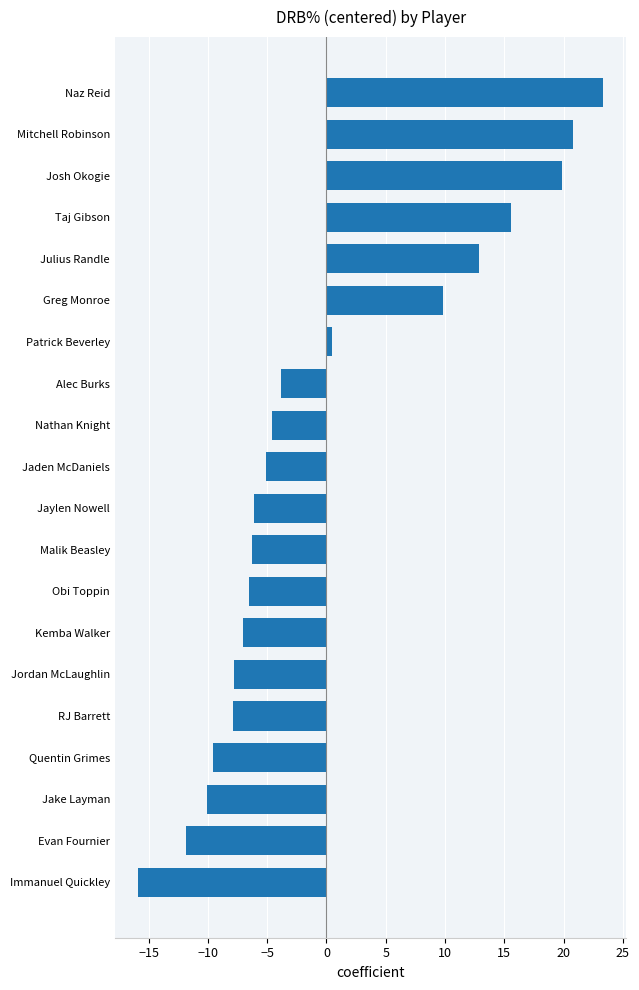

At which category does the chart reach its minimum across all series?

Immanuel Quickley